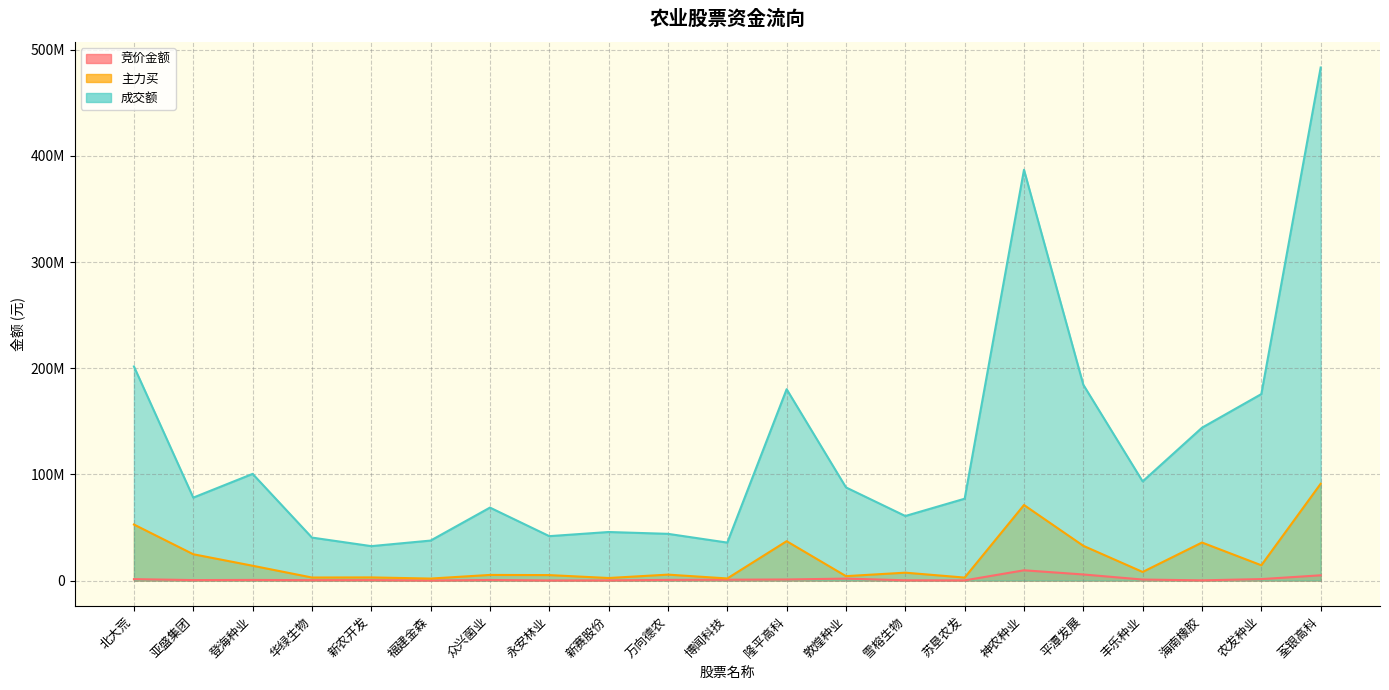

Reading left to right, transcribe all the data shown in this chart.

竞价金额: 北大荒=1297240	亚盛集团=420714	登海种业=567450	华绿生物=343220	新农开发=381330	福建金森=20562	众兴菌业=503118	永安林业=60486	新赛股份=122474	万向德农=598299	博闻科技=763154	隆平高科=983178	敦煌种业=1809600	雪榕生物=217882	苏垦农发=138180	神农种业=9643575	平潭发展=5703860	丰乐种业=926791	海南橡胶=173440	农发种业=1345846	荃银高科=4925625
主力买: 北大荒=52767307	亚盛集团=24767875	登海种业=13931575	华绿生物=2831484	新农开发=2938470	福建金森=1854853	众兴菌业=5272368	永安林业=5120297	新赛股份=2378054	万向德农=5560824	博闻科技=1957560	隆平高科=37063767	敦煌种业=4141260	雪榕生物=7398495	苏垦农发=2780792	神农种业=71158245	平潭发展=32706140	丰乐种业=8081298	海南橡胶=35805844	农发种业=14378698	荃银高科=91186457
成交额: 北大荒=201703405	亚盛集团=78118515	登海种业=100487496	华绿生物=40465395	新农开发=32411868	福建金森=37650456	众兴菌业=68717056	永安林业=41814866	新赛股份=45715775	万向德农=43993603	博闻科技=35737720	隆平高科=180264803	敦煌种业=87733274	雪榕生物=60795636	苏垦农发=77089289	神农种业=387016383	平潭发展=184435867	丰乐种业=93383250	海南橡胶=143986482	农发种业=175675345	荃银高科=483351267